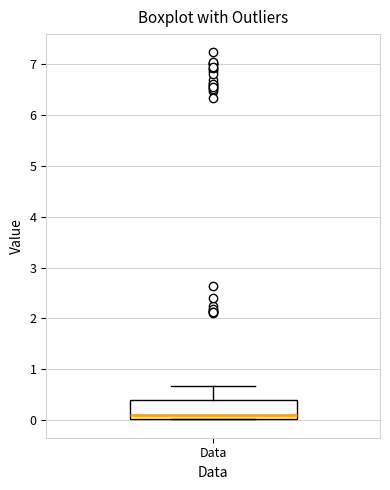

Where is the upper edge of the box for Data on the y-axis? The values are not printed on the chart, so give them approximately, as read against the axis.

0.4